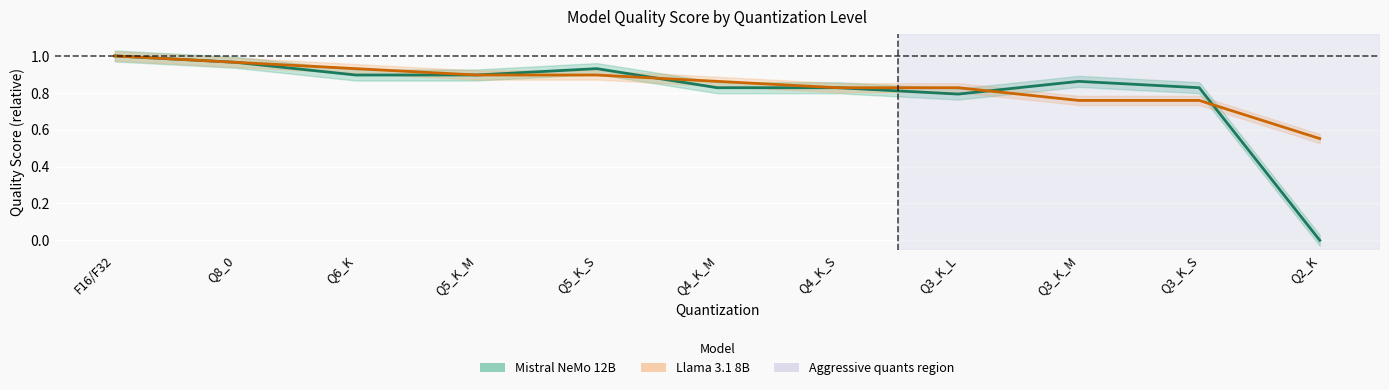

How many data points does each series have?

11